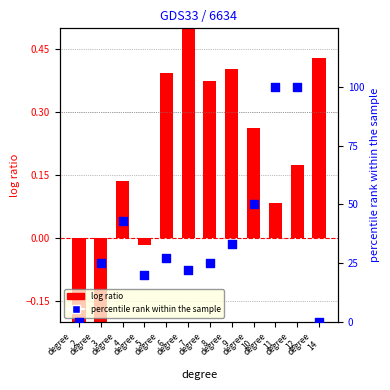

Which series contains the highest Y value?

percentile rank within the sample